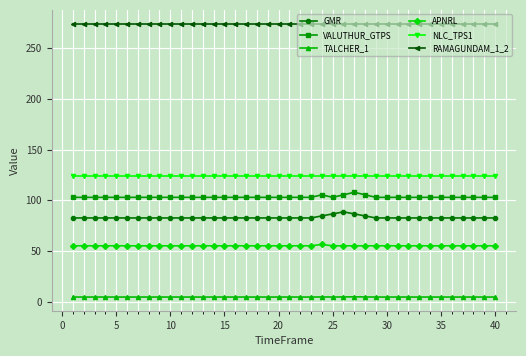

At how many categories does at least one series exceed 206?

40